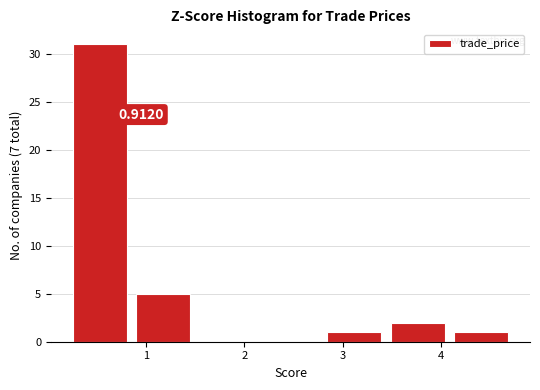

Which range on the x-axis has the tallest bar?

0.2 to 0.9